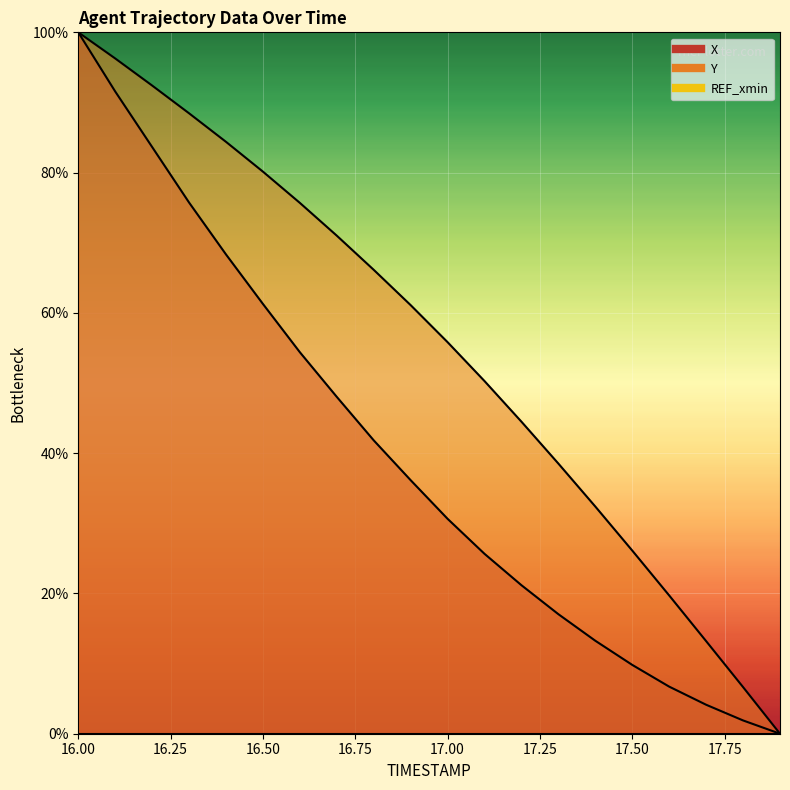

What is the label of the 12th point from the left?

17.1